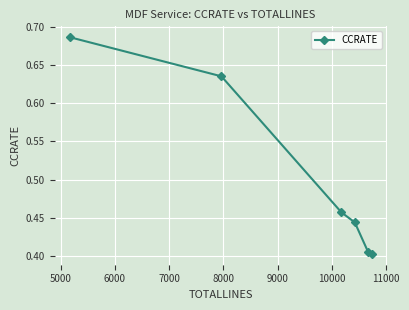

Count the values in the range 0 to 1.

6